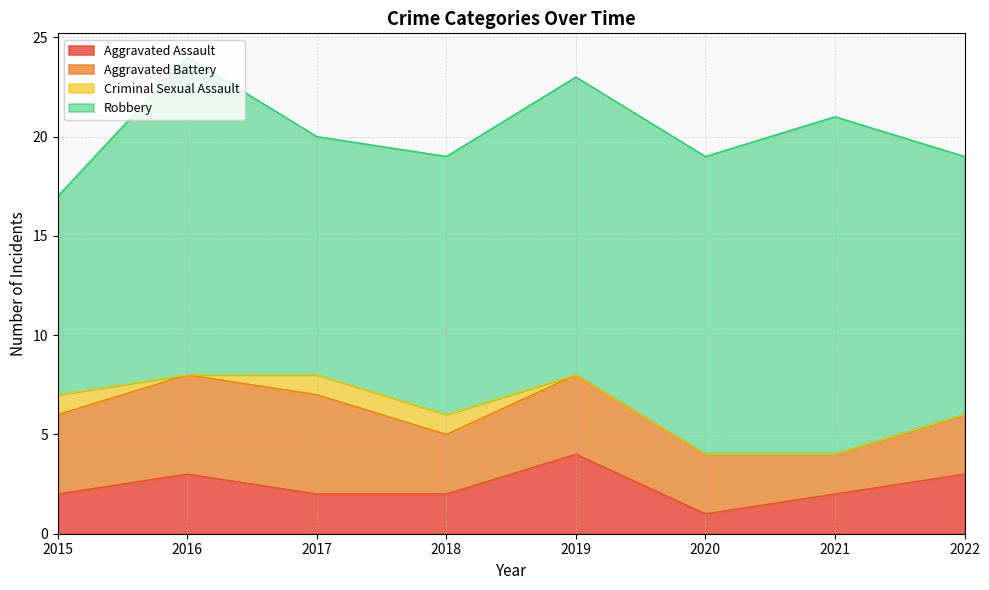

At 2019, list the series in order from smallest to largest.

Criminal Sexual Assault, Aggravated Assault, Aggravated Battery, Robbery